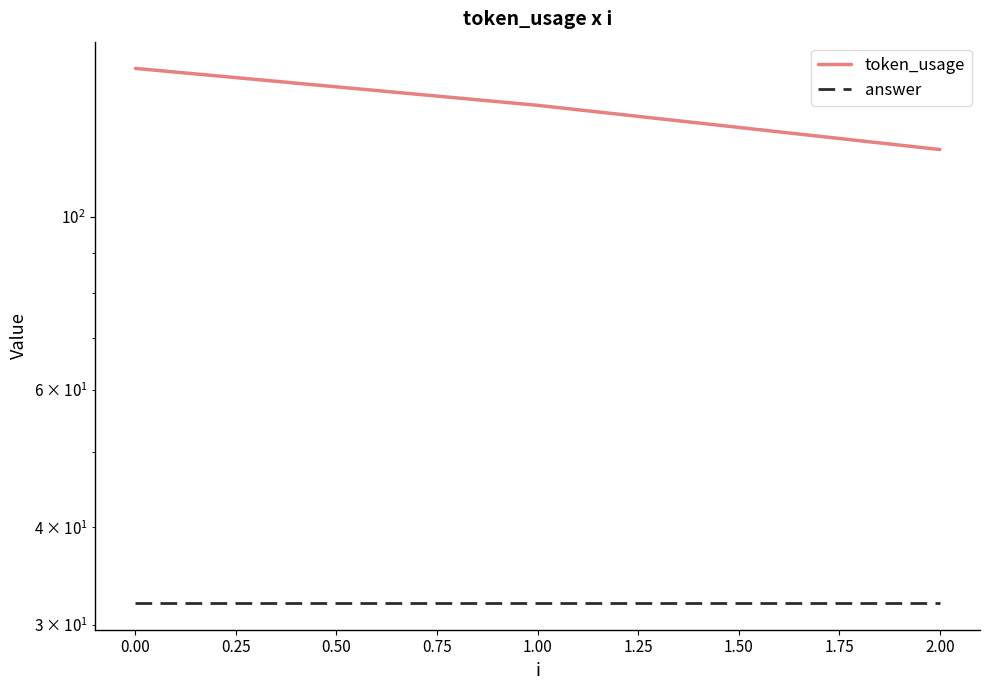

How many token_usage values are between 122 and 155?

3